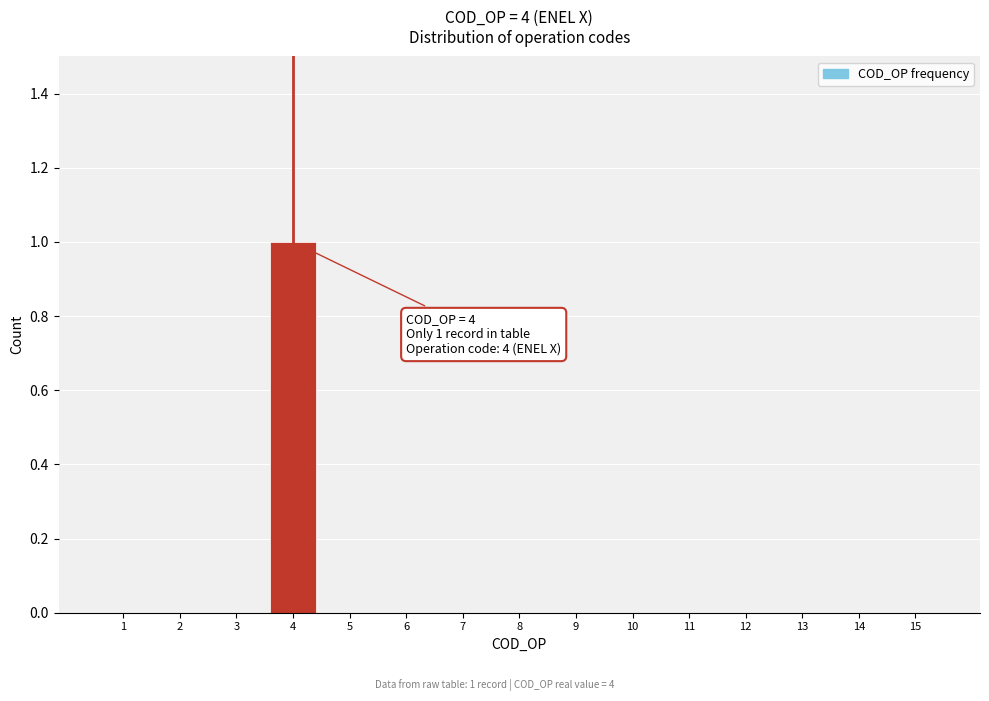

Reading left to right, what are all the values shown in this chart?

1=0	2=0	3=0	4=1	5=0	6=0	7=0	8=0	9=0	10=0	11=0	12=0	13=0	14=0	15=0